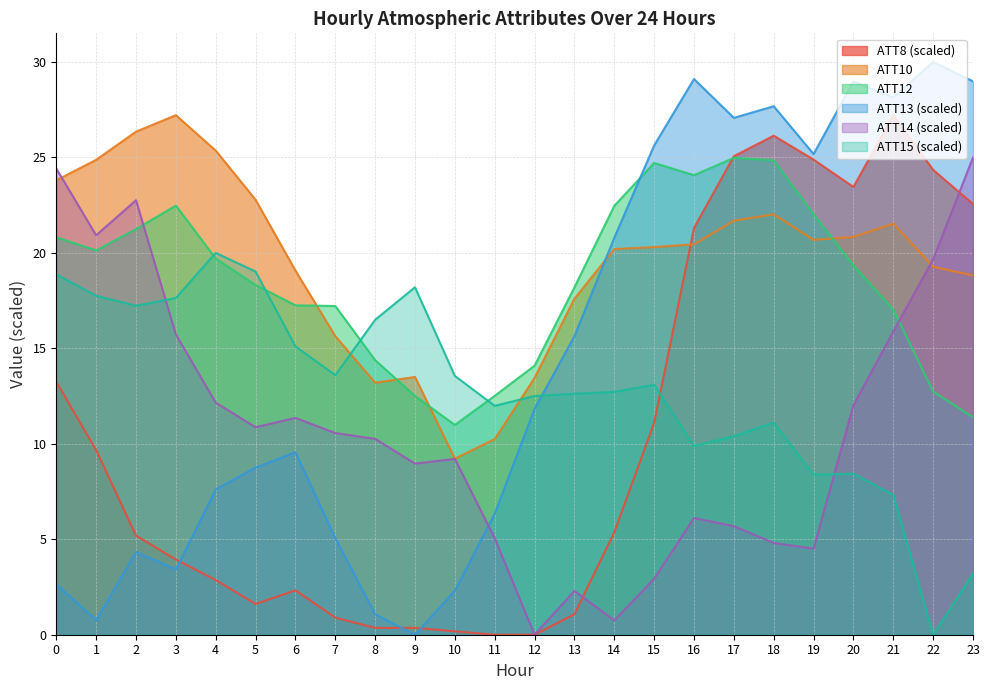

Between 8 and 23, which series saw the biggest shift?

ATT13 (scaled)